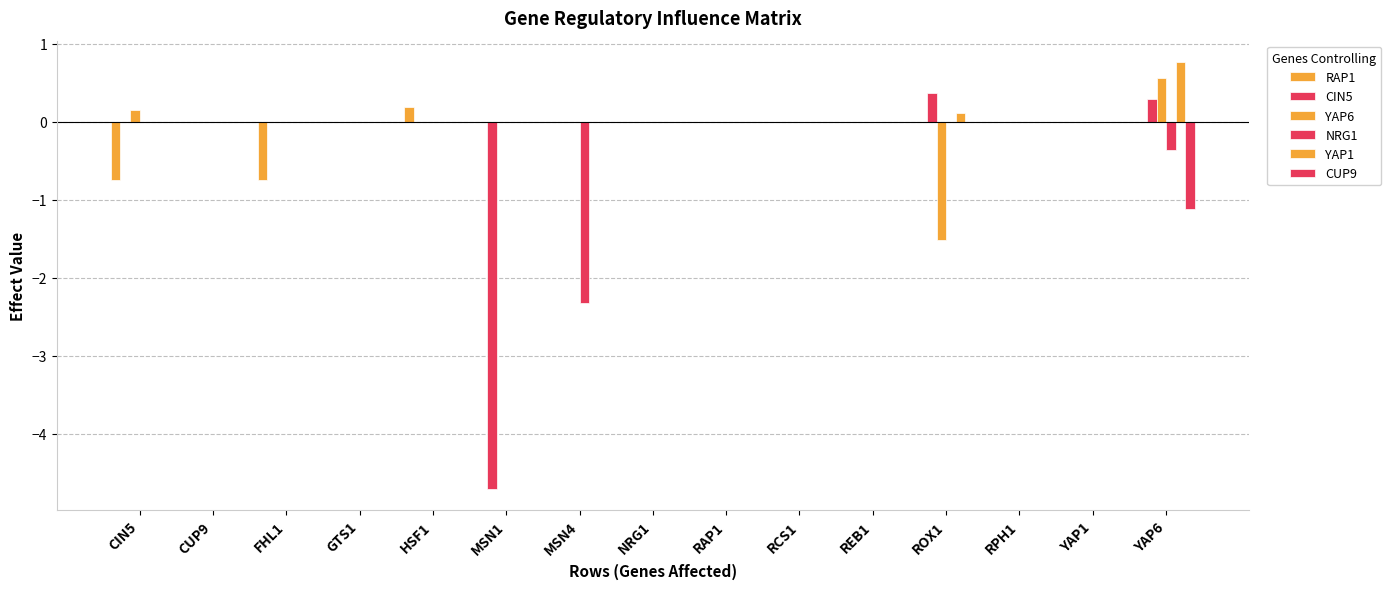

What is the difference between the maximum and minimum values in the RAP1 series?

0.9